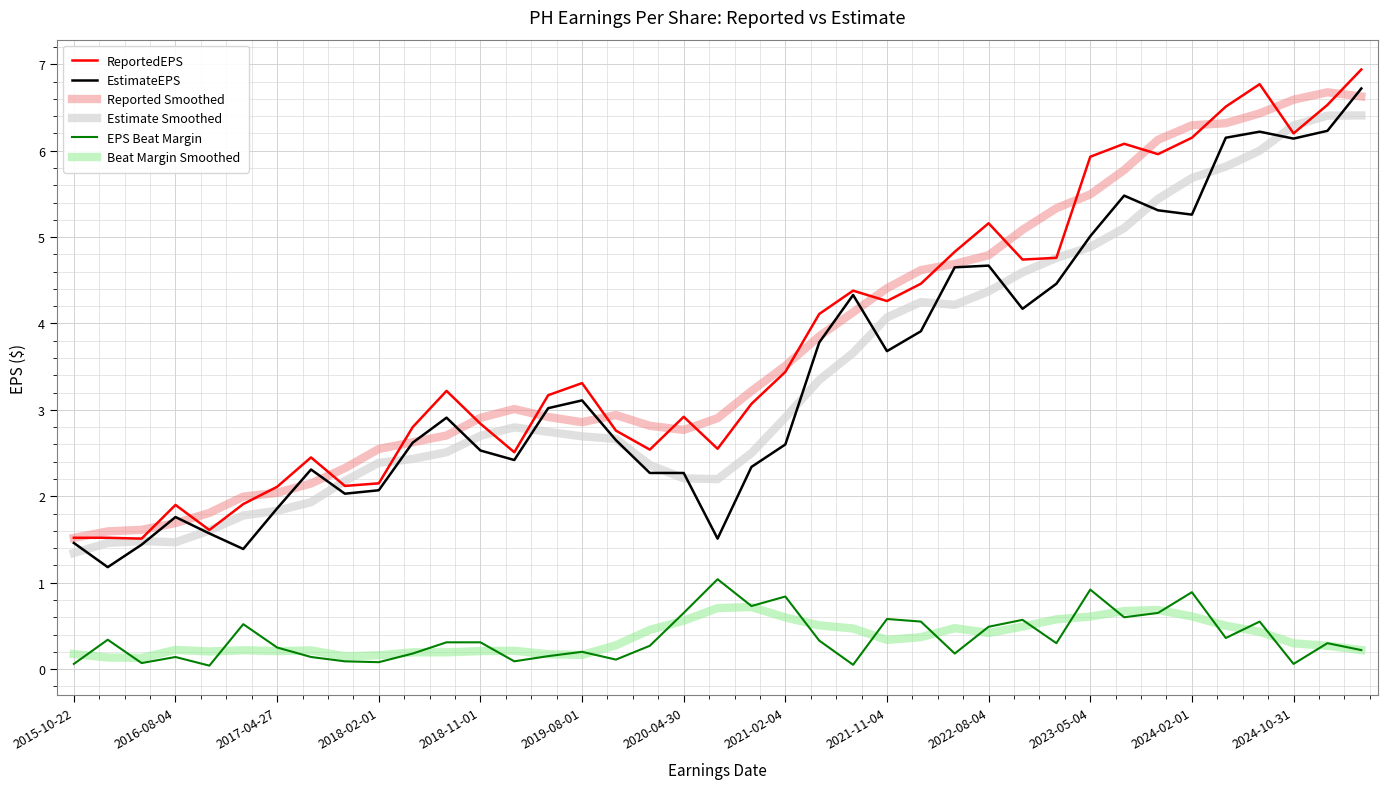

How many lines are shown in the chart?

6